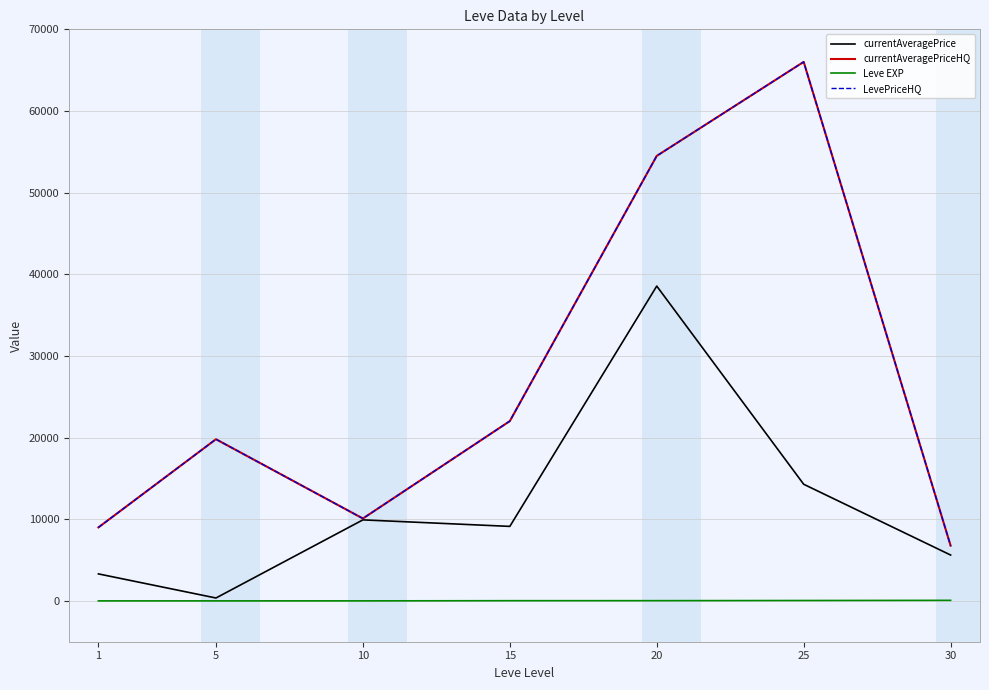

Reading left to right, list all the values displayed in this chart.

currentAveragePrice: 3307.0	355.0	9923.1	9125.0	38555.3	14285.7	5617.4
currentAveragePriceHQ: 9000.0	19800.0	10090.9	22019.3	54500.0	66012.6	6764.4
Leve EXP: 1.0	2.0	3.0	24.0	28.0	47.0	67.0
LevePriceHQ: 9000.0	19800.0	10090.9	22019.3	54500.0	66012.6	6764.4